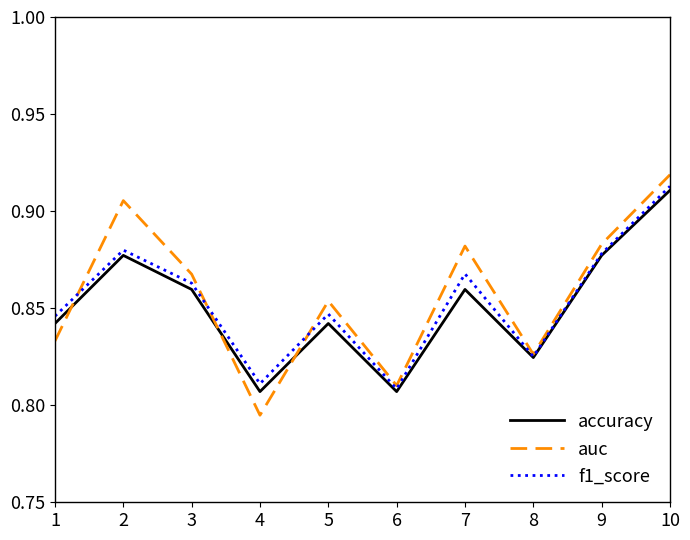

At which label is f1_score closest to 0?

6